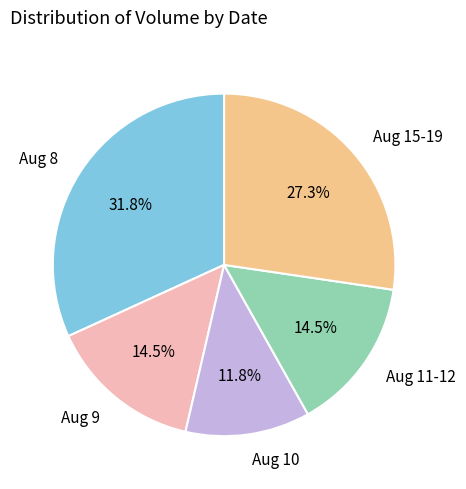

Combined, do Aug 8 and Aug 9 account for over 50%?

No